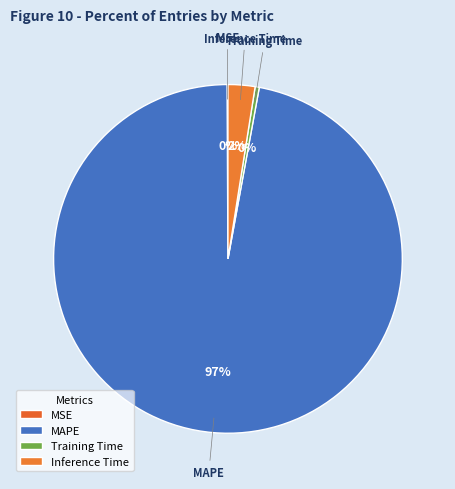

True or false: Inference Time accounts for 2% of the total.

True